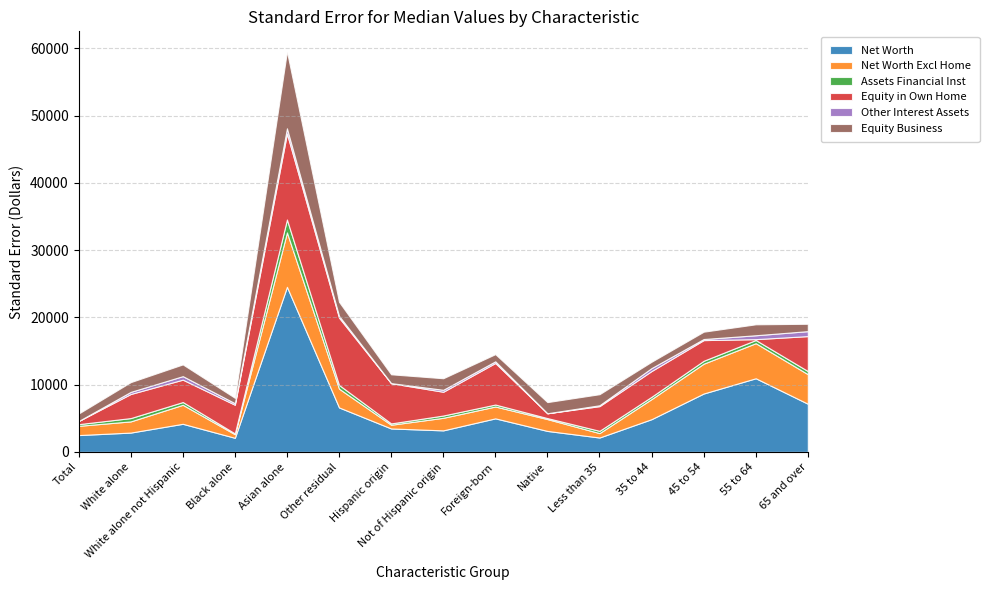

At which label does Assets Financial Inst reach its peak?

Asian alone